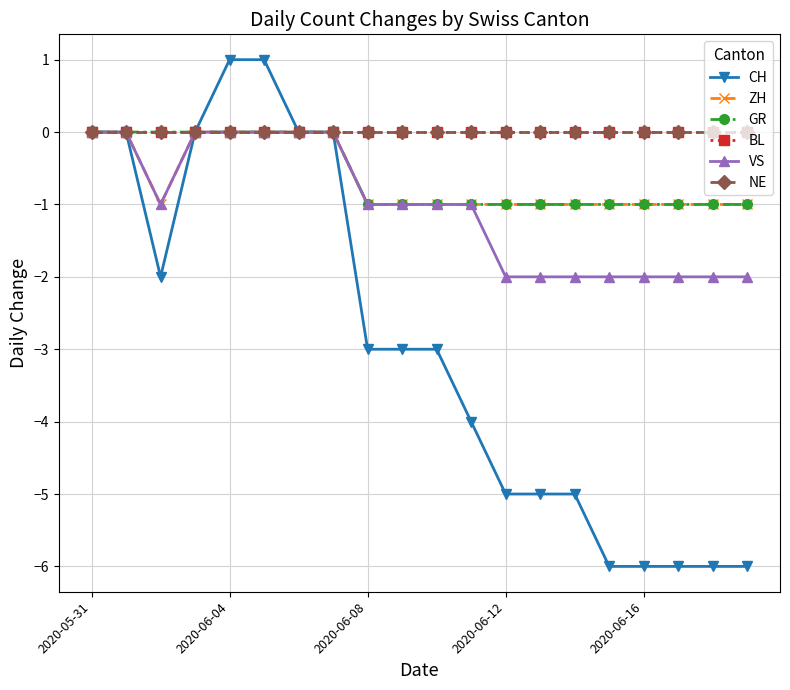

Count the number of data series in this chart.

6